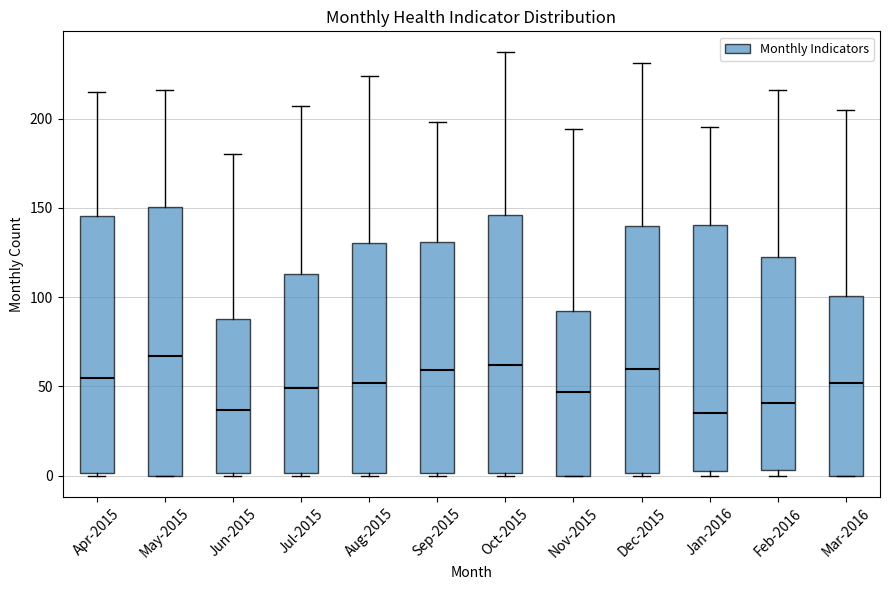

Reading left to right, read every box against the y-axis: the position of its median line, the range the box covers, and the ends of its whiskers. The values are not printed on the chart, so give them approximately, as read against the axis.

Apr-2015: median 55, box 0 to 145, whiskers 0 to 215
May-2015: median 65, box 0 to 150, whiskers 0 to 215
Jun-2015: median 35, box 0 to 90, whiskers 0 (just below the box's lower edge) to 180
Jul-2015: median 50, box 0 to 115, whiskers 0 to 205
Aug-2015: median 50, box 0 to 130, whiskers 0 (just below the box's lower edge) to 225
Sep-2015: median 60, box 0 to 130, whiskers 0 (just below the box's lower edge) to 200
Oct-2015: median 60, box 0 to 145, whiskers 0 to 235
Nov-2015: median 45, box 0 to 95, whiskers 0 to 195
Dec-2015: median 60, box 0 to 140, whiskers 0 to 230
Jan-2016: median 35, box 5 to 140, whiskers 0 to 195
Feb-2016: median 40, box 5 to 120, whiskers 0 to 215
Mar-2016: median 50, box 0 to 100, whiskers 0 to 205